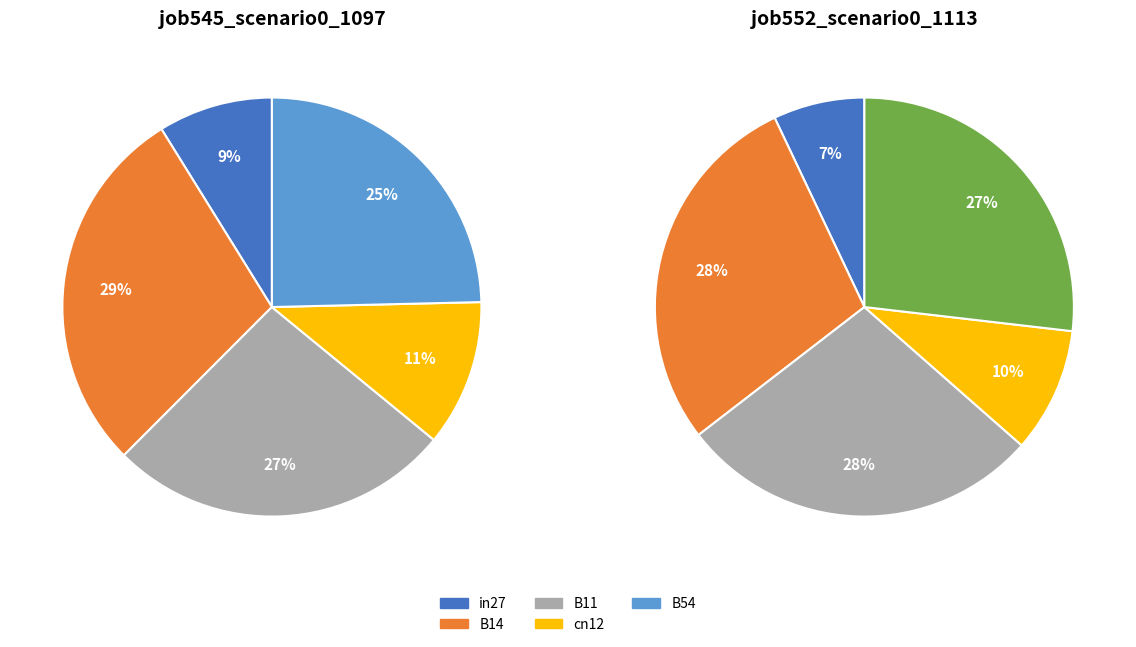

What is the total percentage of cn12 and B11?

37.9%